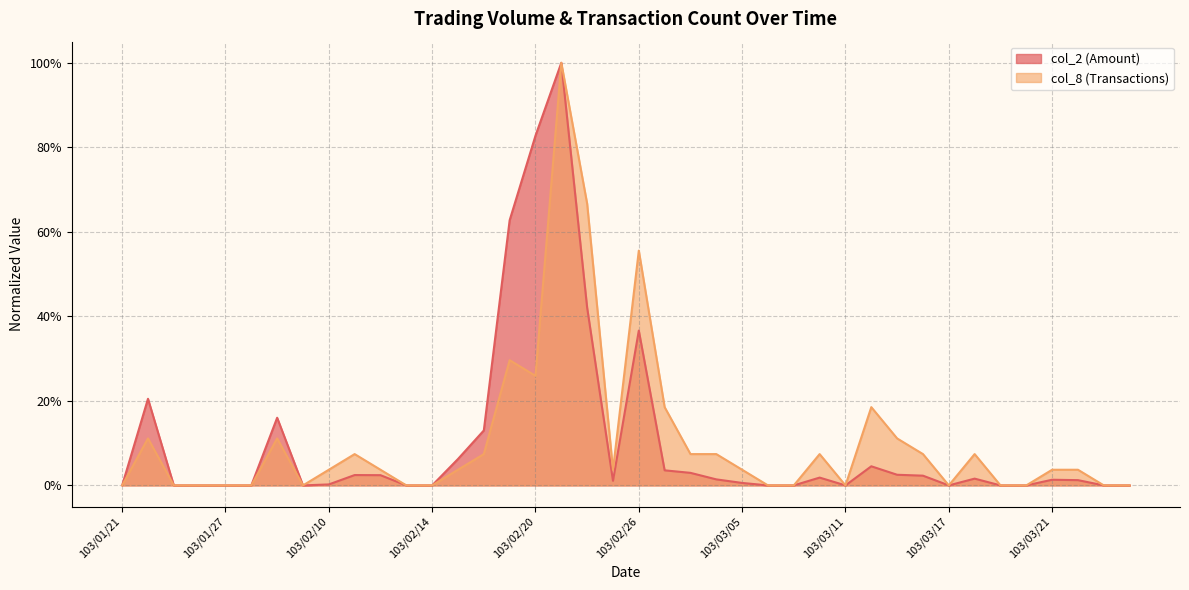

What is the label of the 15th point from the left?

103/02/18